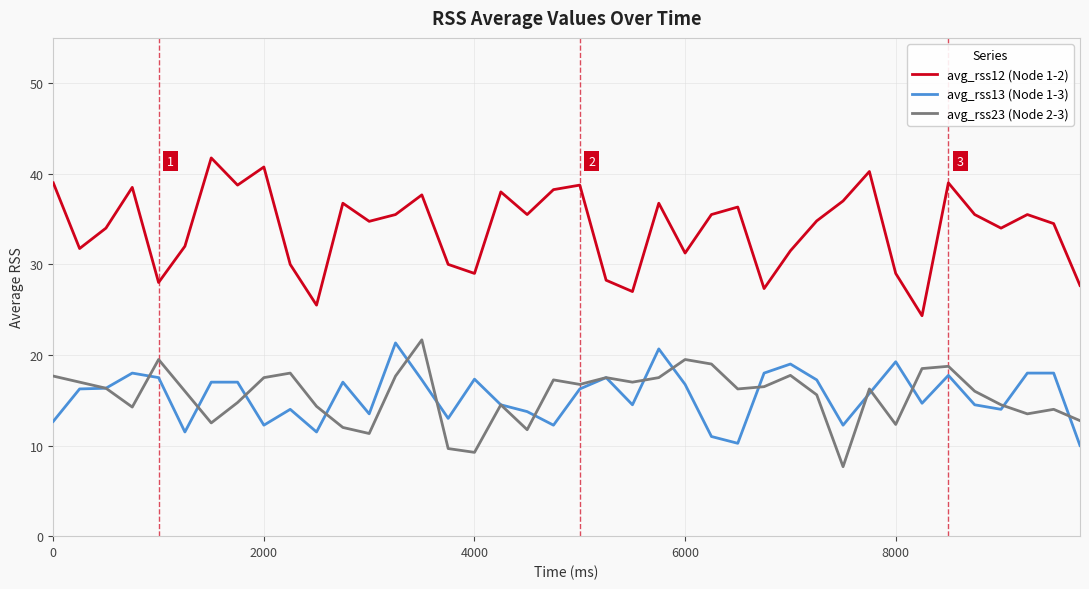

Which series has the widest spread of values?

avg_rss12 (Node 1-2)